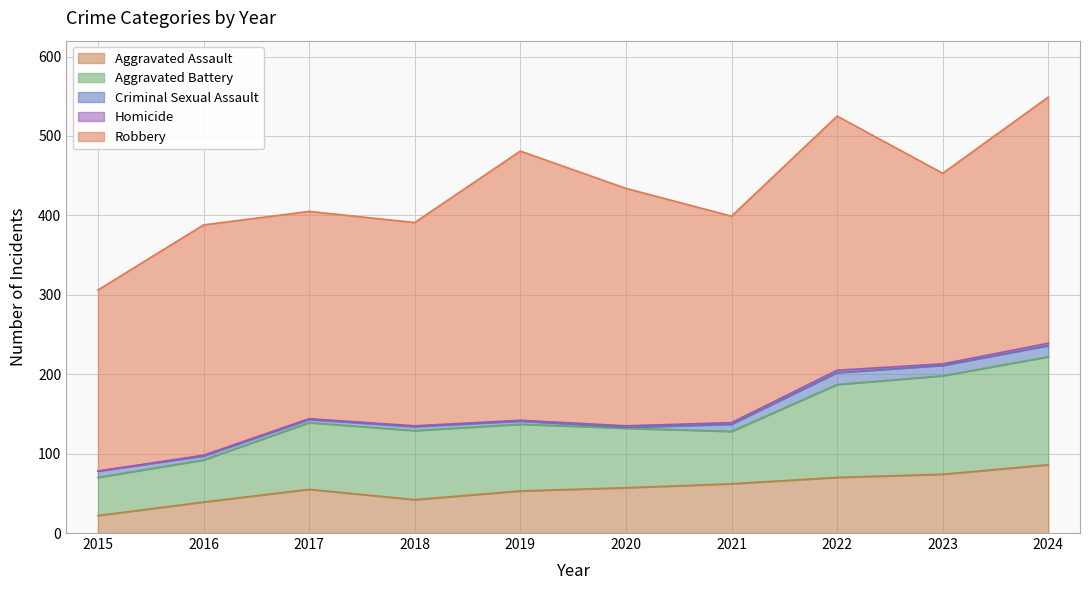

What is the approximate value of Criminal Sexual Assault at 2022?

15